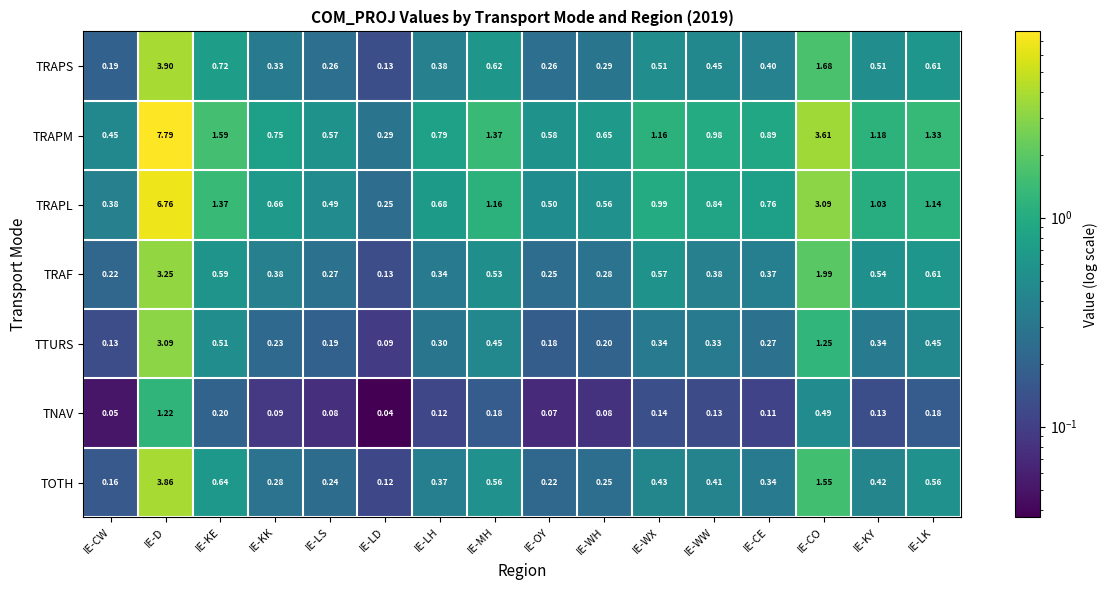

At IE-KY, list the series in order from largest to smallest.

TRAPM, TRAPL, TRAF, TRAPS, TOTH, TTURS, TNAV